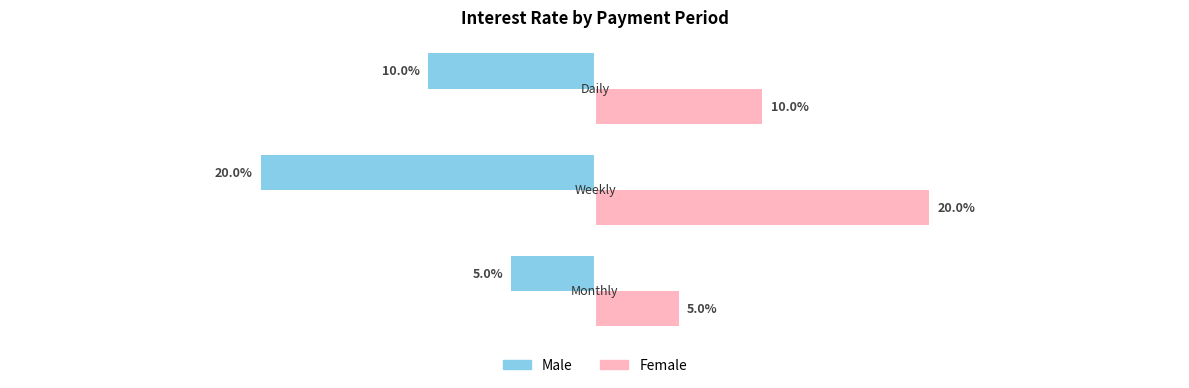

What is the average value of the Female series?

0.1